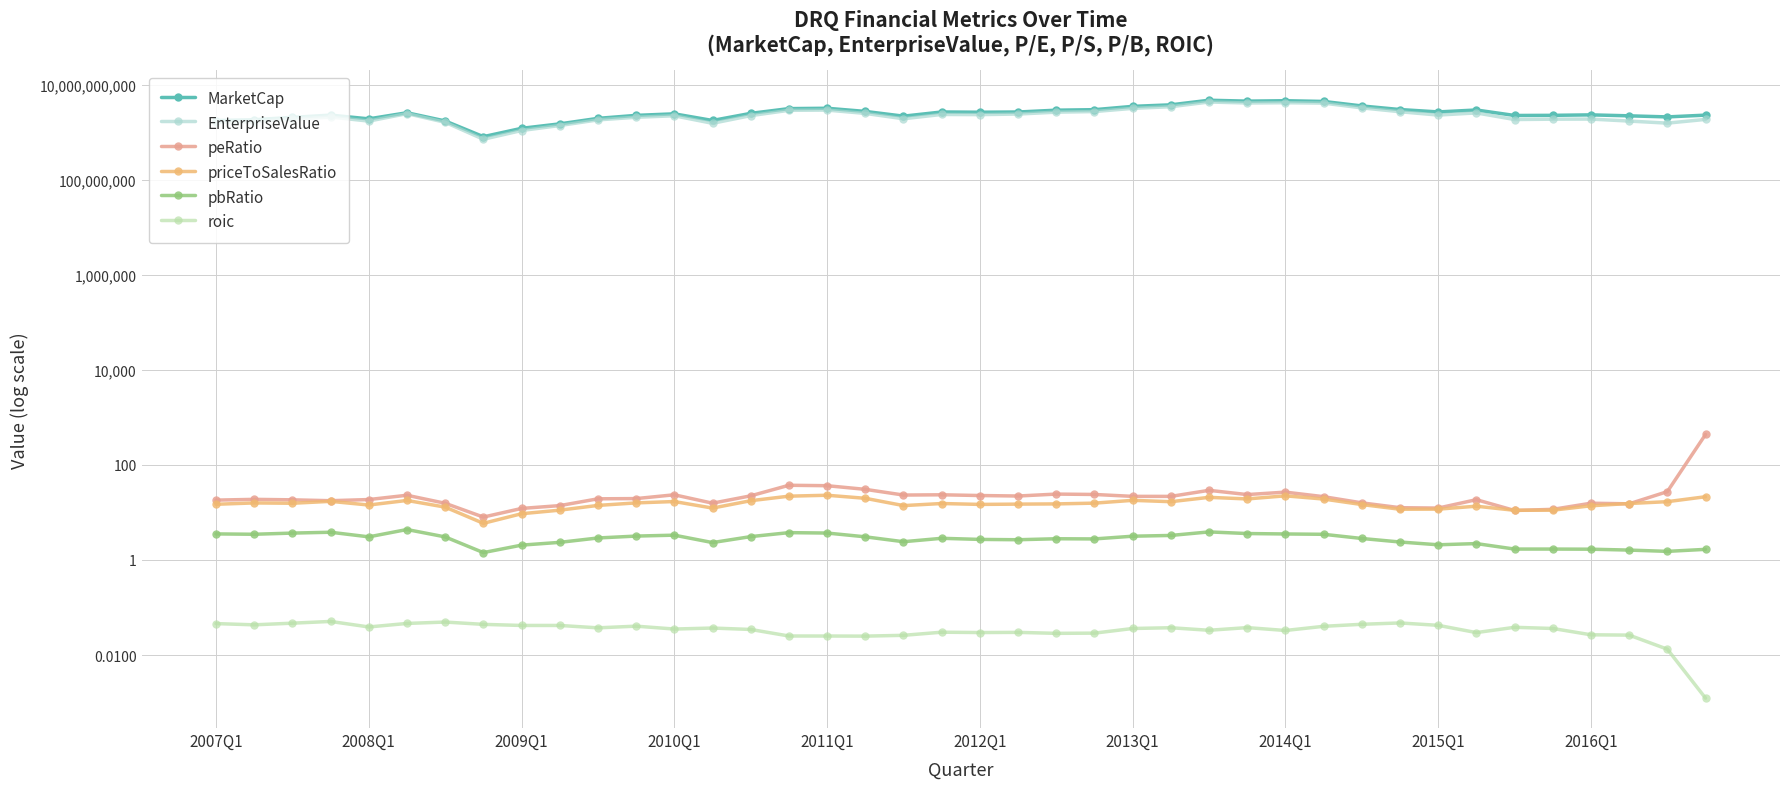

True or false: priceToSalesRatio has more than 1 points higher than both neighbors.

True